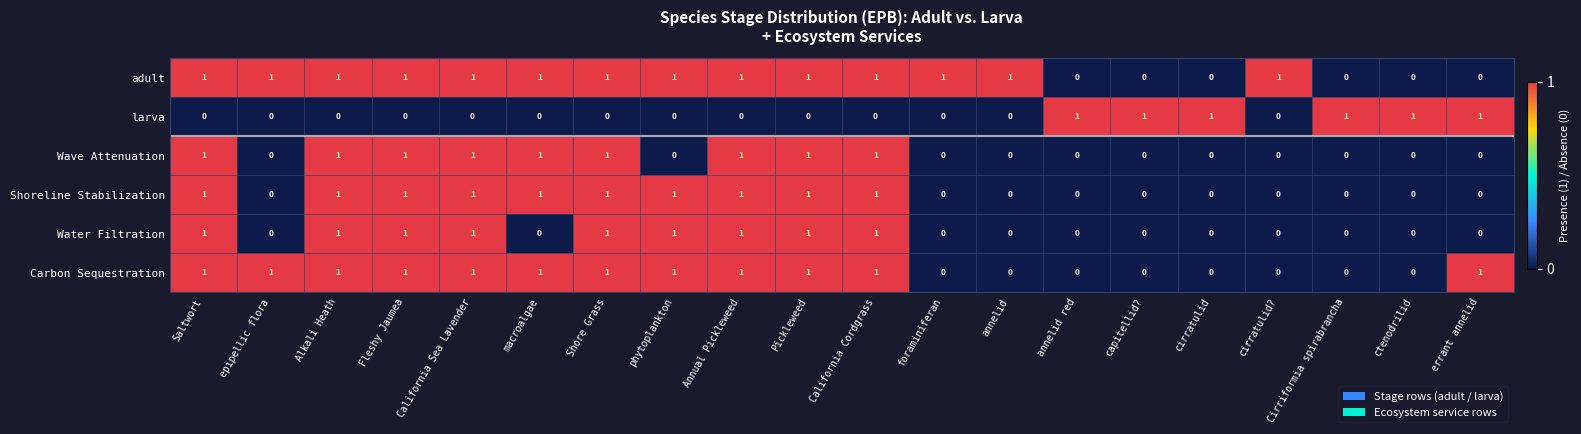

What is the total value across all series at cirratulid?

1